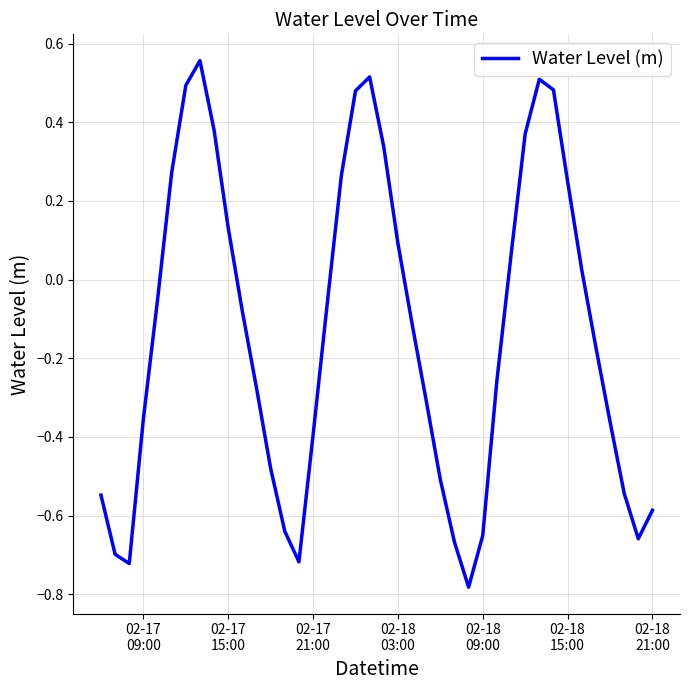

What is the difference between the maximum and minimum values?

1.3